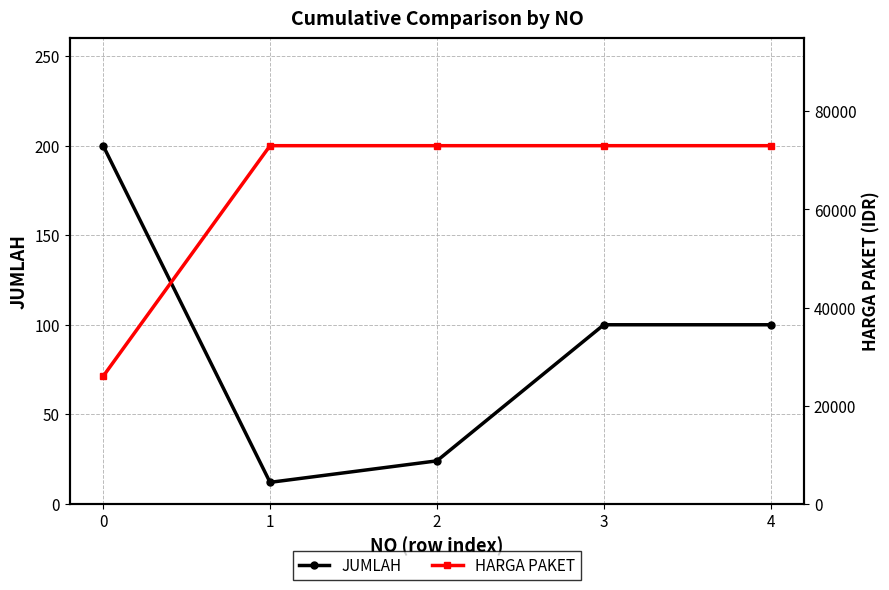

Which series changed the most between 0 and 3?

HARGA PAKET